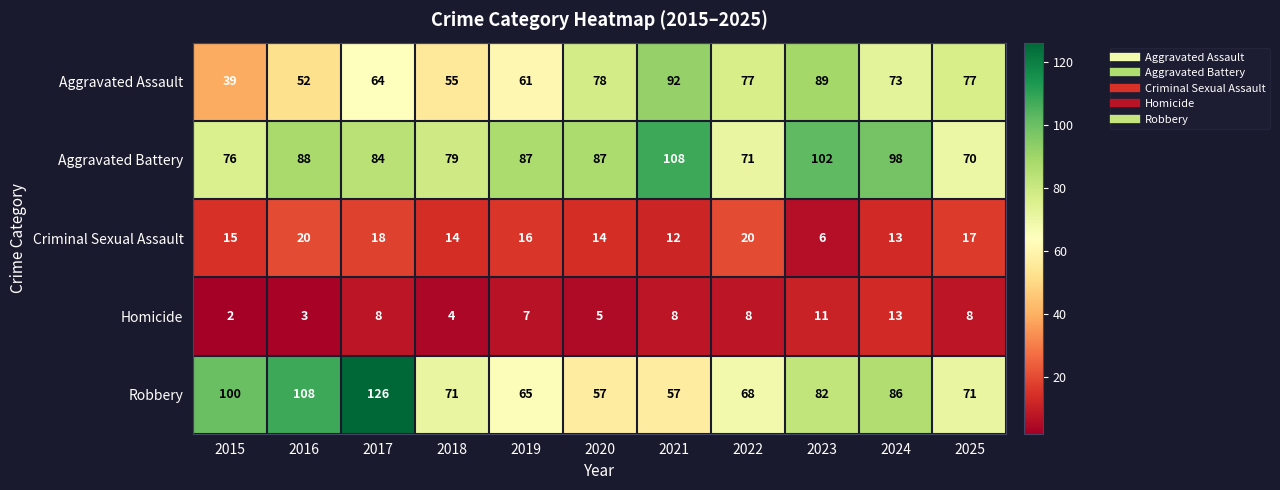

Between 2018 and 2019, which series saw the biggest shift?

Aggravated Battery